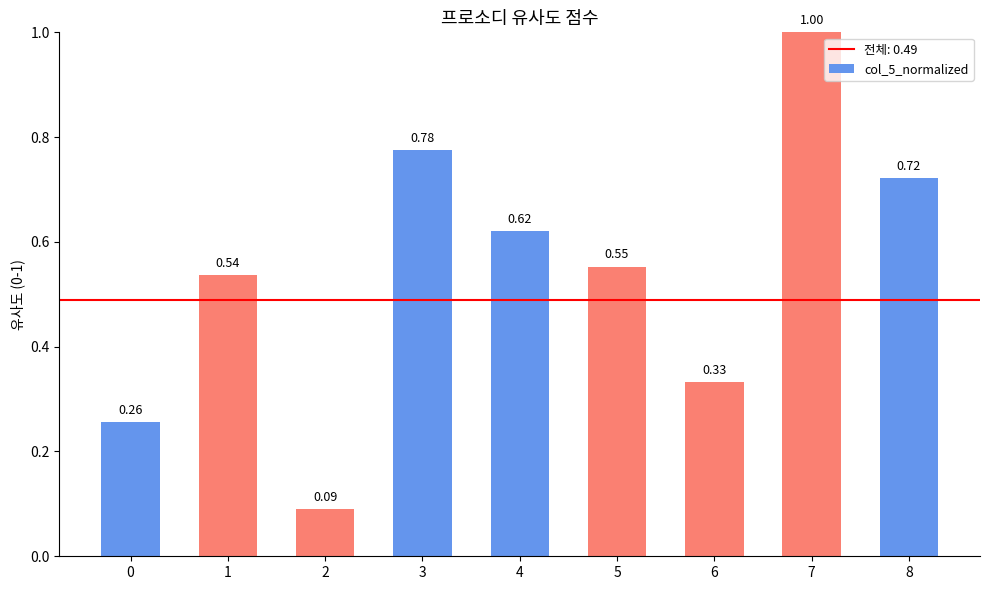

Which category has the highest value across all series?

7